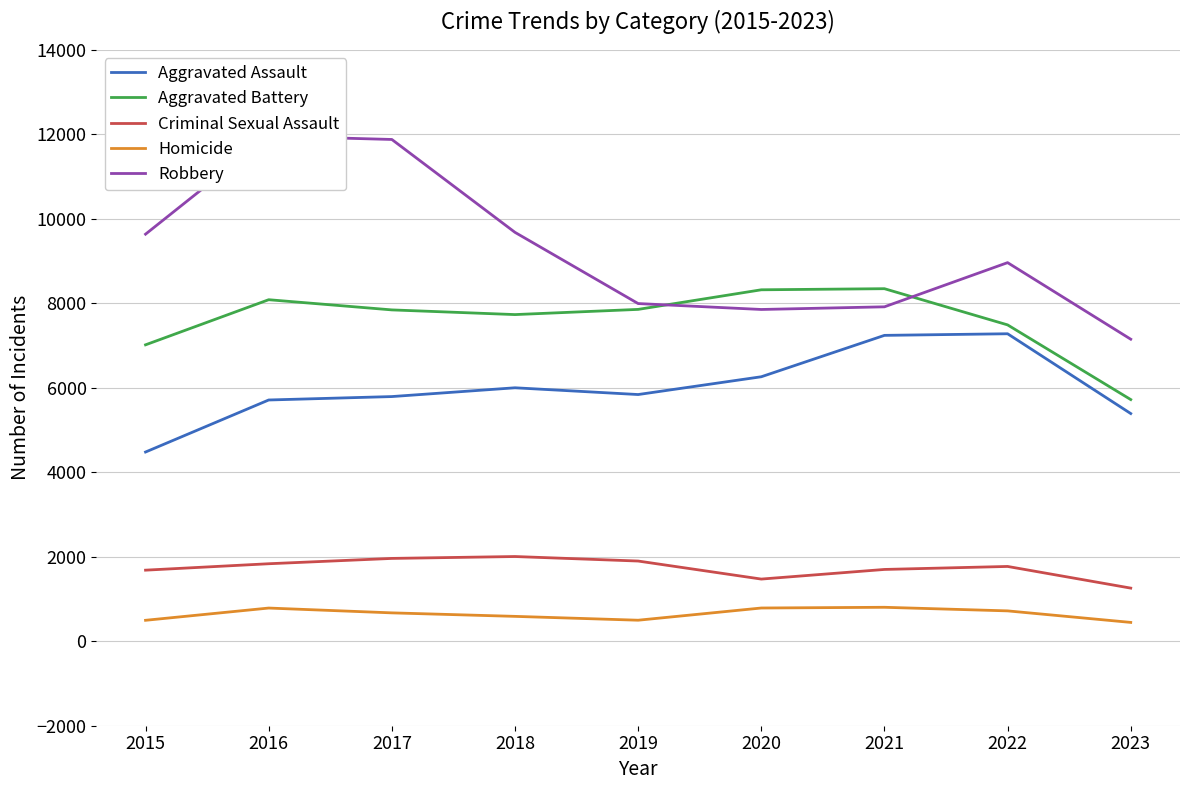

Where does the Aggravated Battery series first go above 7845?

2016